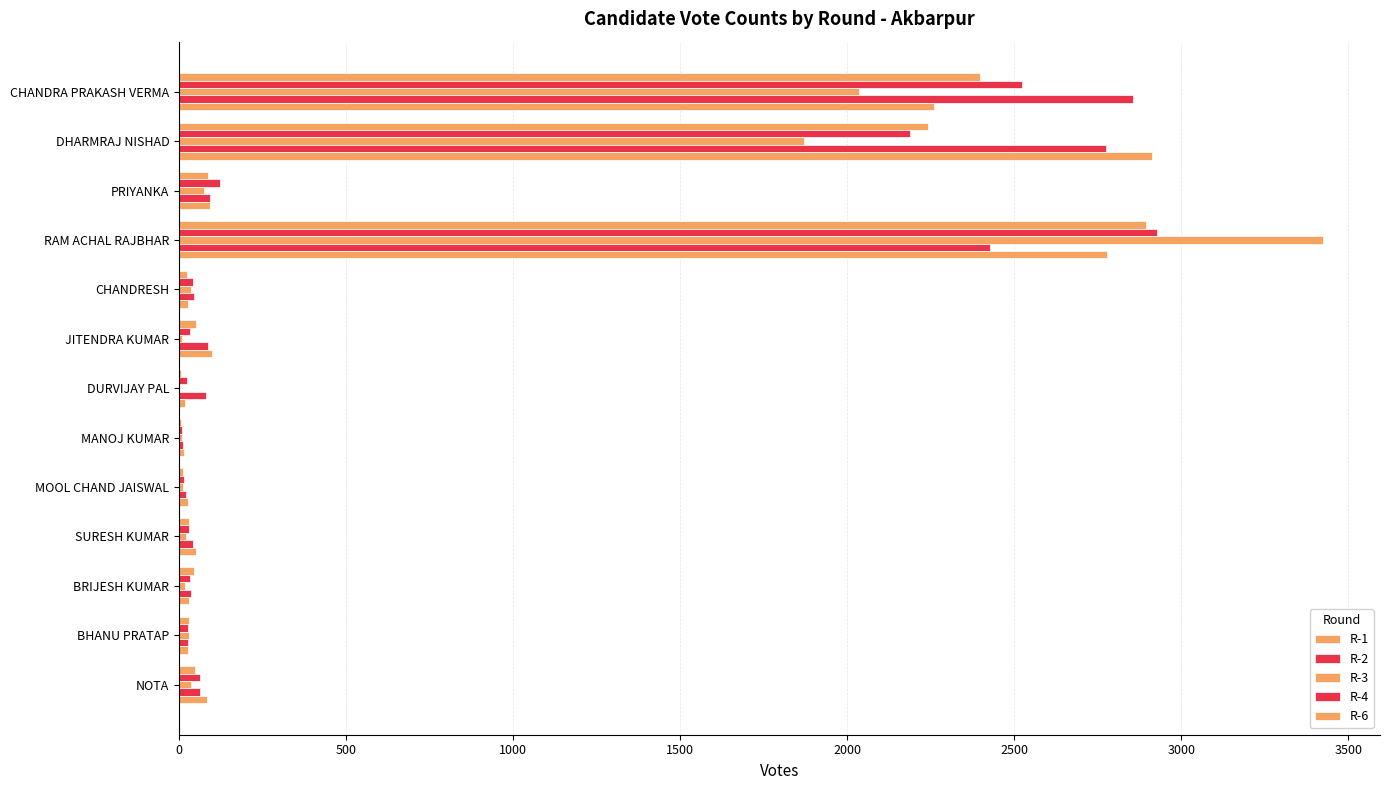

How many categories are shown in the chart?

13